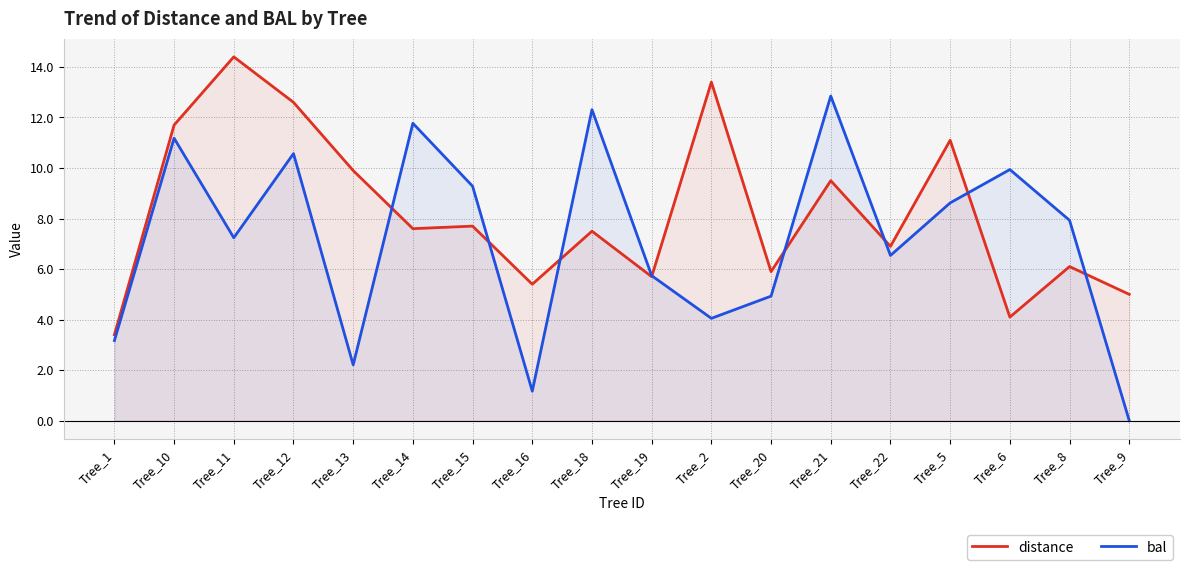

Reading right to left, extract all data points from this chart.

distance: Tree_9=5.0	Tree_8=6.1	Tree_6=4.1	Tree_5=11.1	Tree_22=6.9	Tree_21=9.5	Tree_20=5.9	Tree_2=13.4	Tree_19=5.7	Tree_18=7.5	Tree_16=5.4	Tree_15=7.7	Tree_14=7.6	Tree_13=9.9	Tree_12=12.6	Tree_11=14.4	Tree_10=11.7	Tree_1=3.4
bal: Tree_9=0.0	Tree_8=7.9	Tree_6=9.9	Tree_5=8.6	Tree_22=6.5	Tree_21=12.8	Tree_20=4.9	Tree_2=4.0	Tree_19=5.7	Tree_18=12.3	Tree_16=1.2	Tree_15=9.3	Tree_14=11.8	Tree_13=2.2	Tree_12=10.6	Tree_11=7.2	Tree_10=11.2	Tree_1=3.2